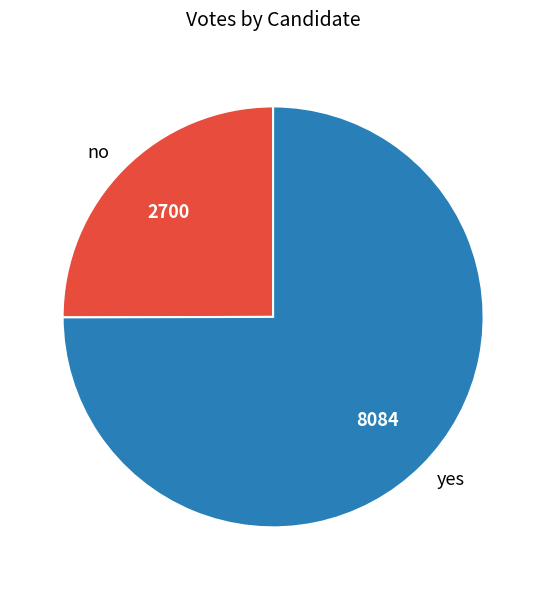

Is the sum of no and yes greater than half?

Yes